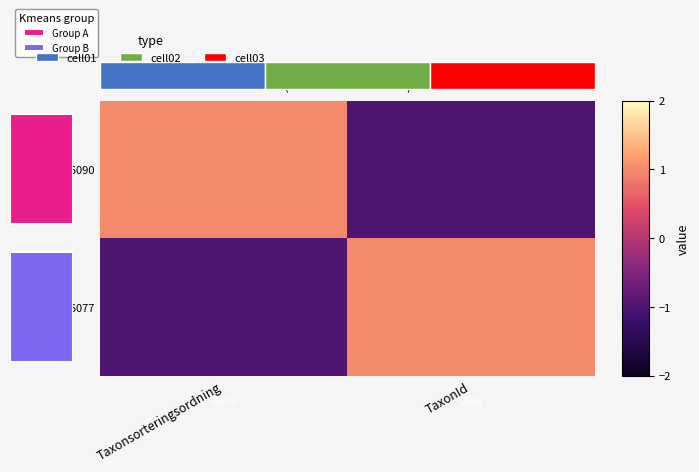

At which label does 99576077 reach its minimum?

Taxonsorteringsordning